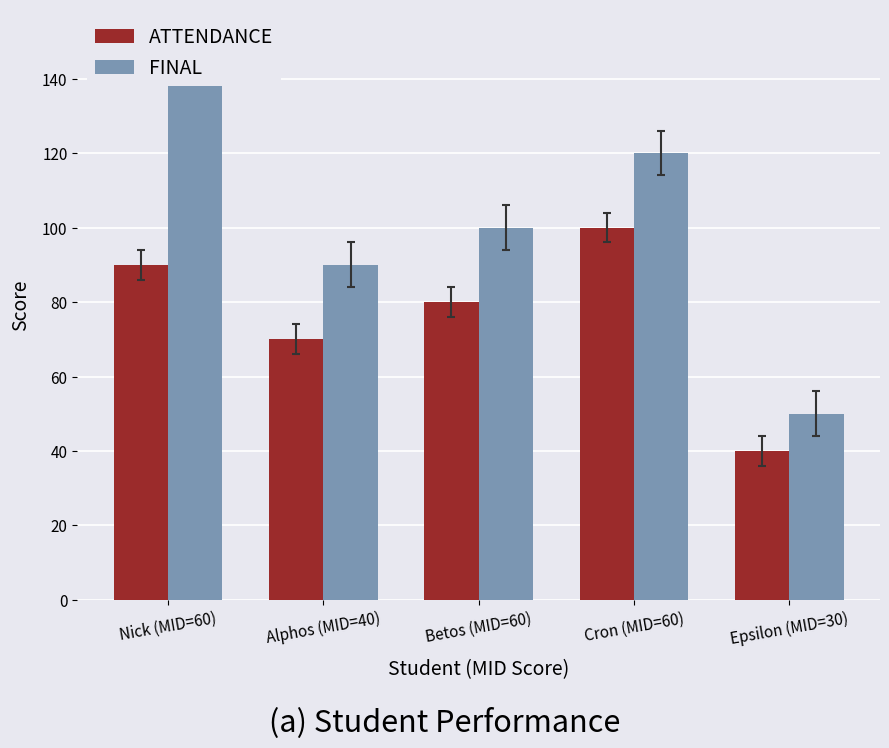

Which series changed the most between Cron (MID=60) and Epsilon (MID=30)?

FINAL